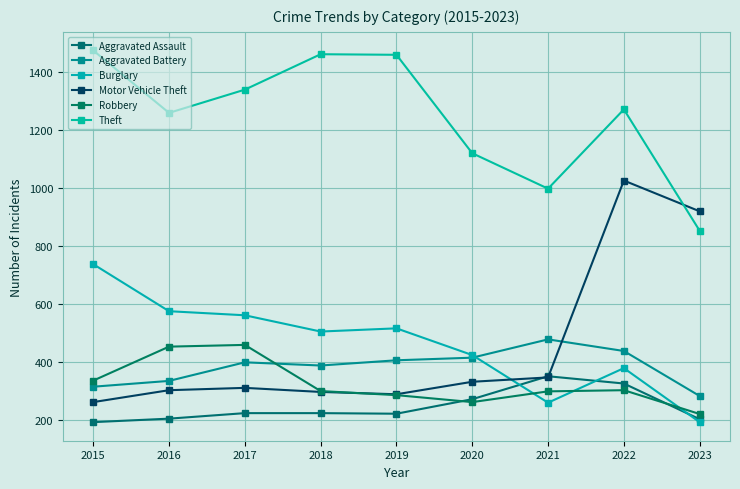

At which category is the sum across all series the highest?

2022